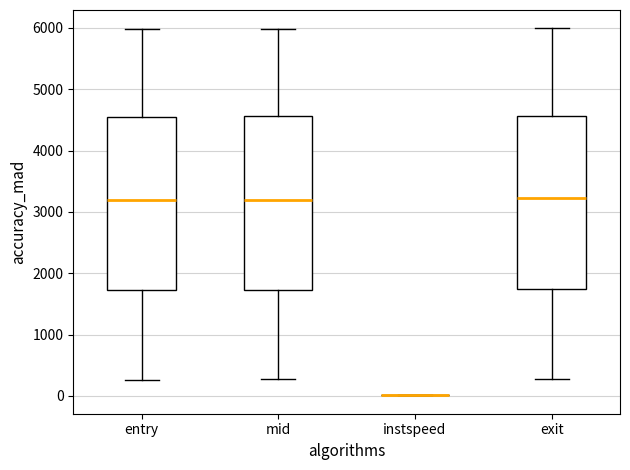

Reading left to right, transcribe this box plot: for each box, give where its median line is, the range the box spans, and where its two whiskers end, as read against the y-axis. The values are not printed on the chart, so give them approximately, as read against the axis.

entry: median 3200, box 1700 to 4600, whiskers 300 to 6000
mid: median 3200, box 1700 to 4600, whiskers 300 to 6000
instspeed: box collapsed to a line at 0, whiskers 0 to 0
exit: median 3200, box 1700 to 4600, whiskers 300 to 6000